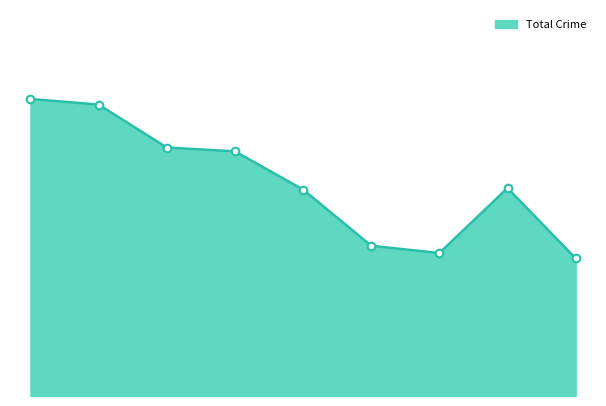

Does the chart have visible grid lines?

No